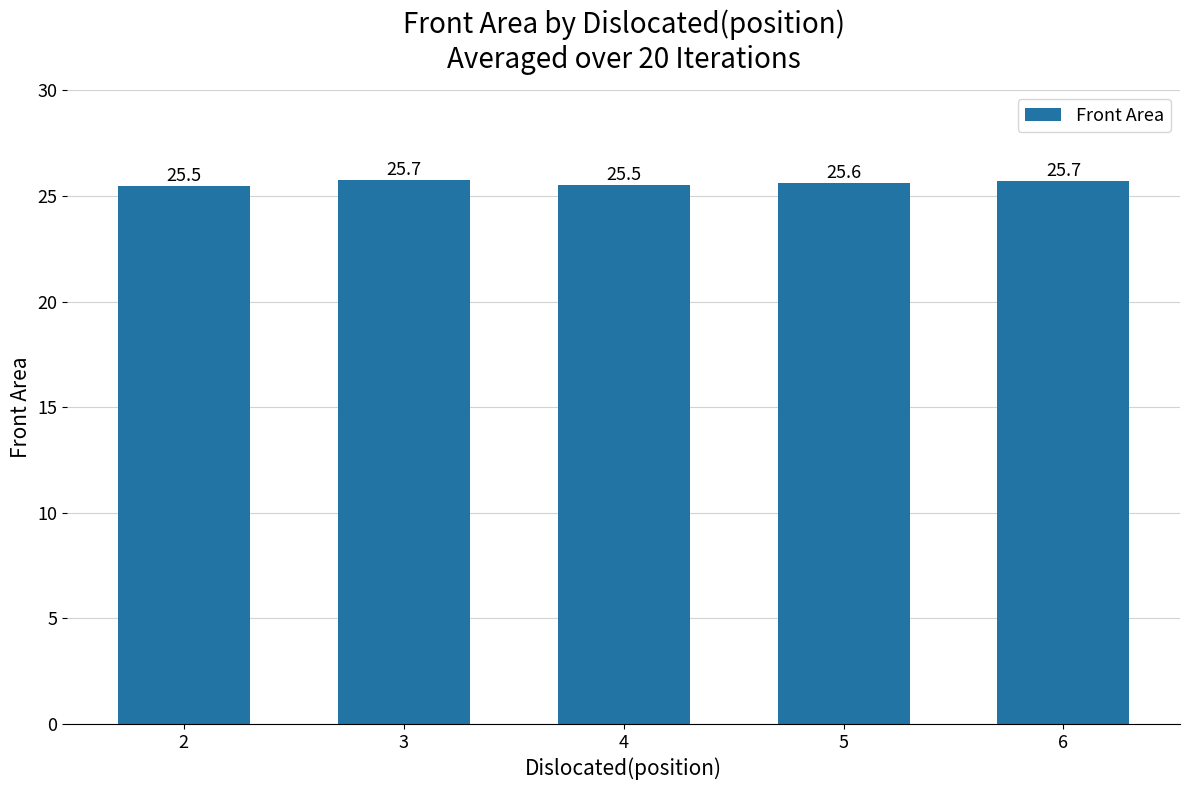

The value at 3 is 14.8. True or false?

False